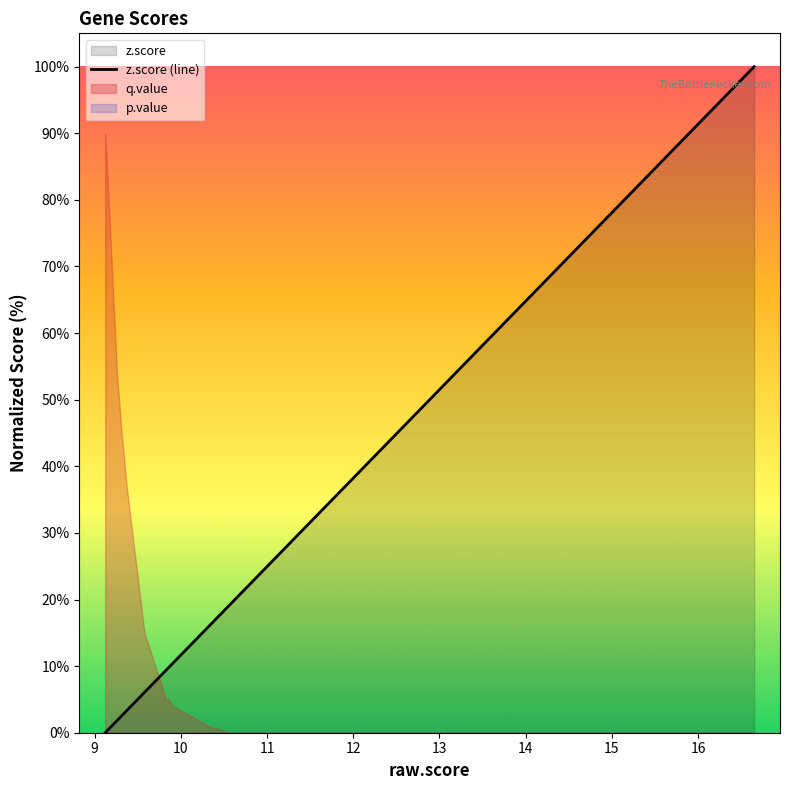

What is the average value?

26.6